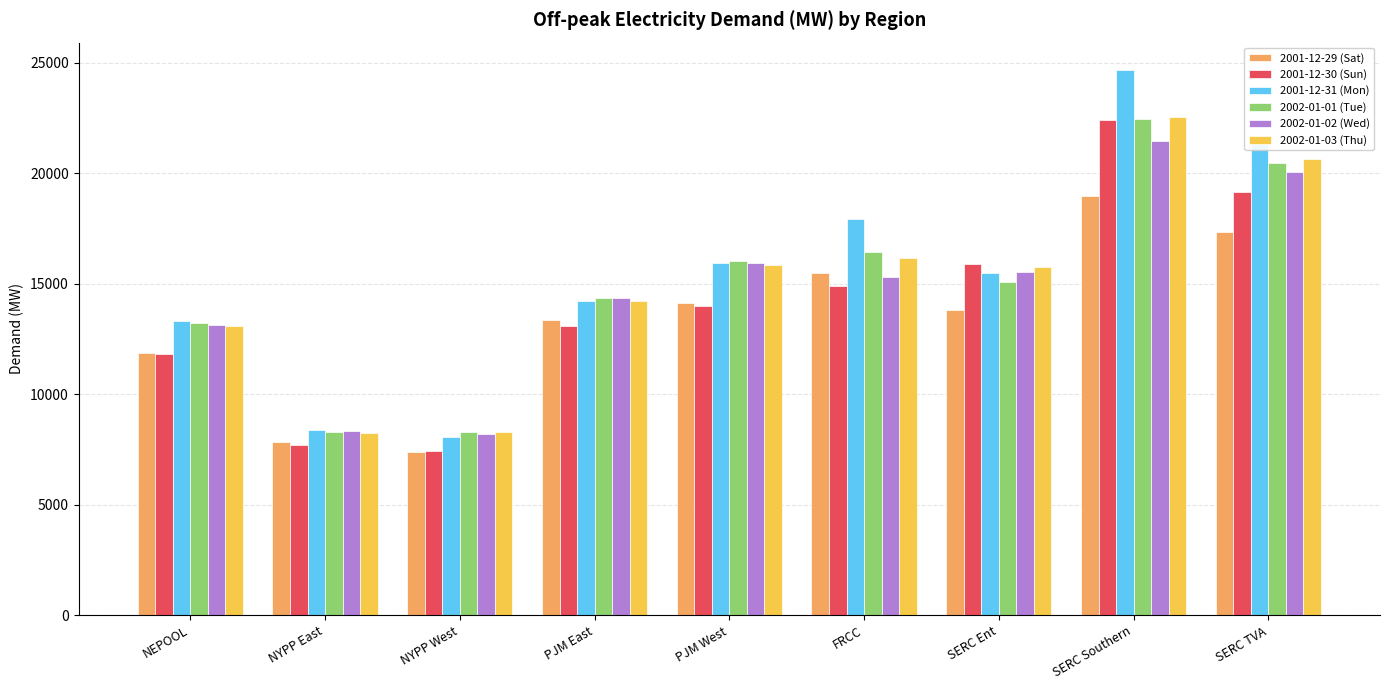

What is the label of the 6th bar from the right?

PJM East